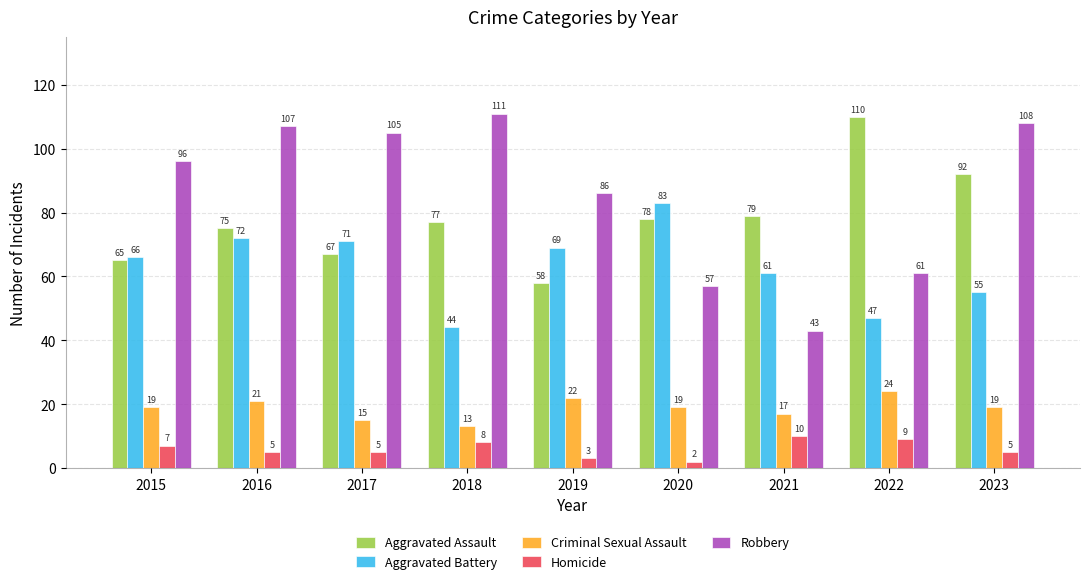

What is the approximate value of Robbery at 2019, to the nearest 10?

90